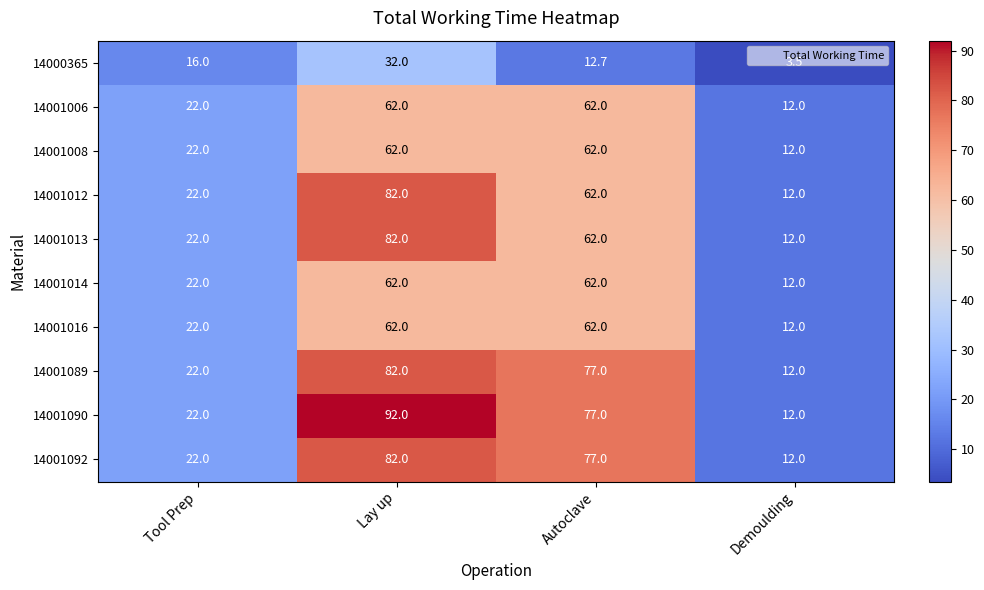

What value does the 14001014 series have at Demoulding?

12.0